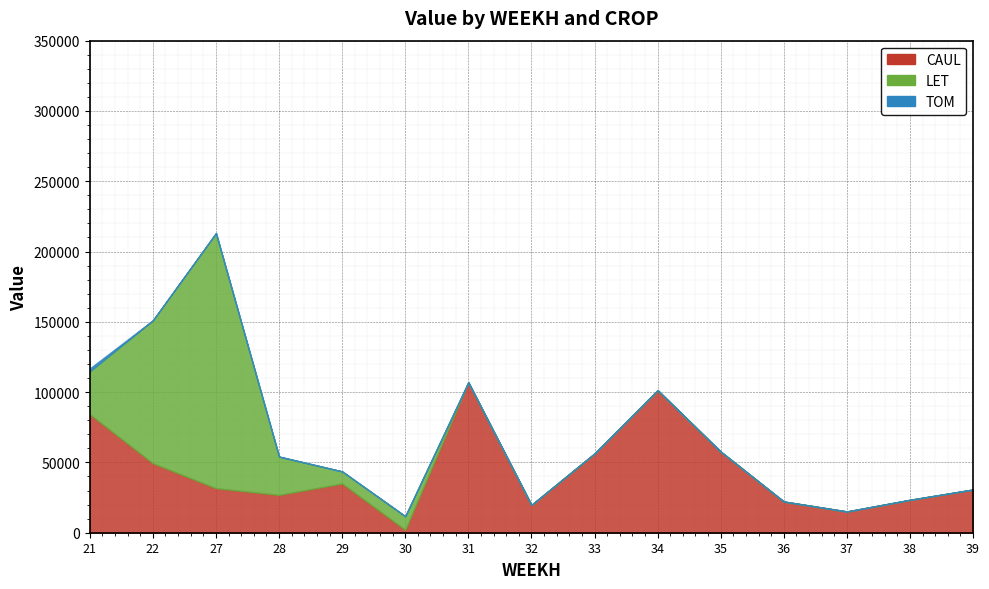

Which has a higher value, 29 or 32?

29